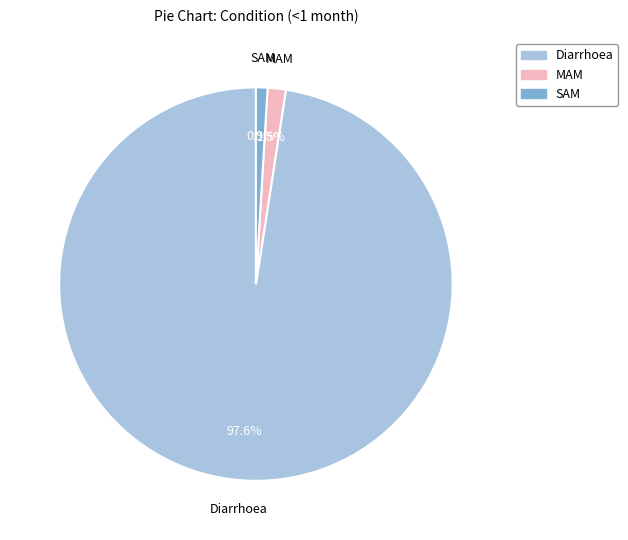

How much of the chart is everything except SAM?

99.1%